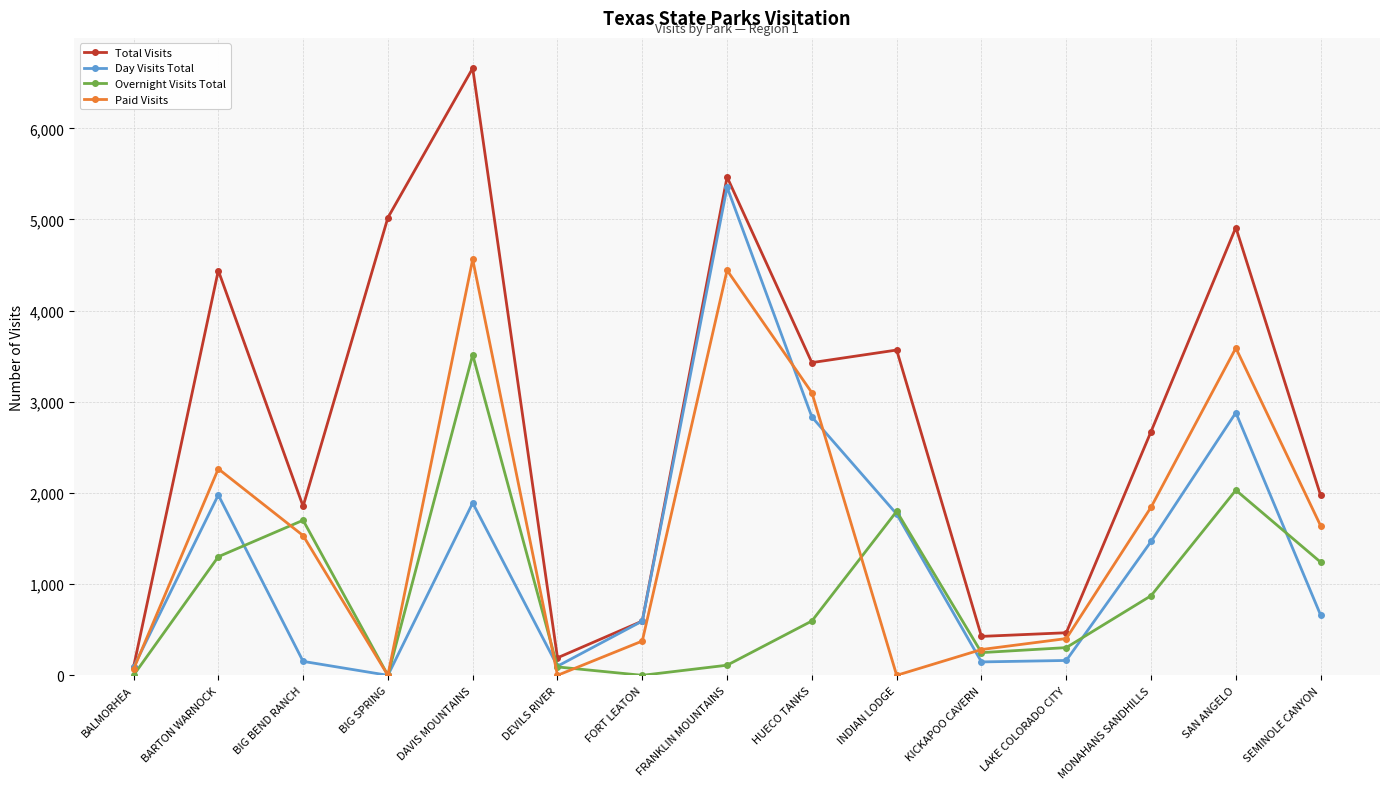

The Overnight Visits Total series shows 0 at BIG SPRING. True or false?

True